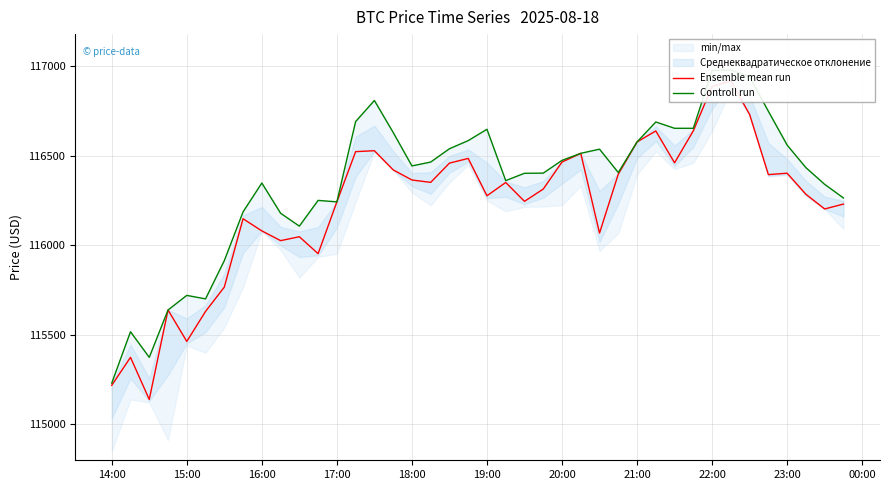

True or false: Ensemble mean run and Controll run intersect in this chart.

False